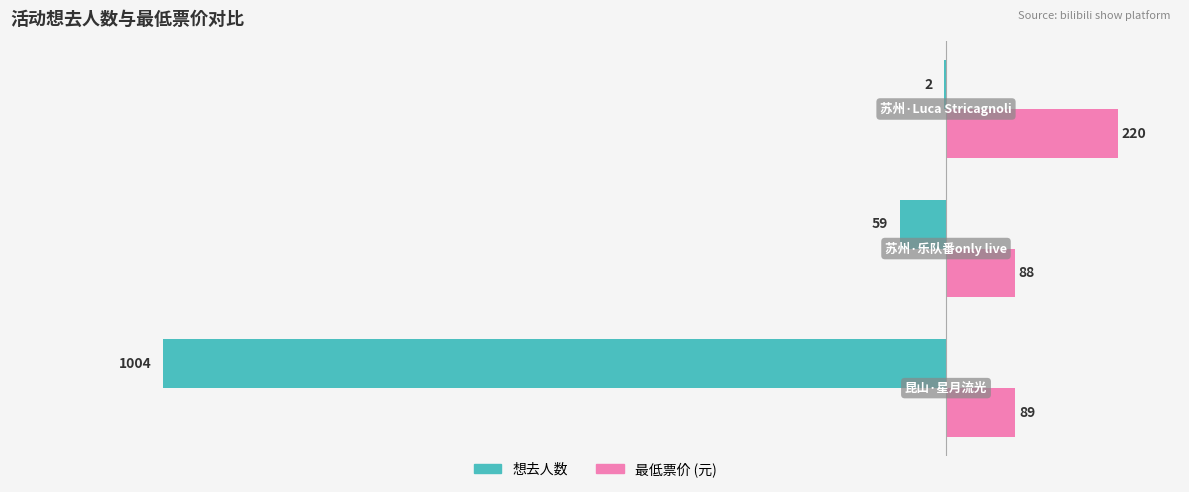

Count the number of data series in this chart.

2